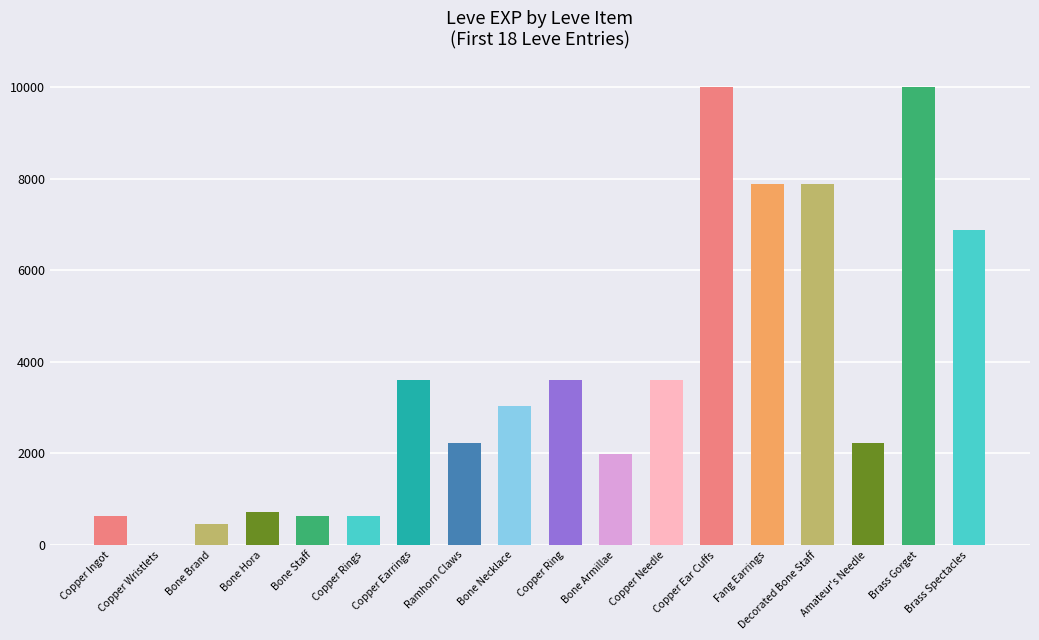

Which has a higher value, Copper Wristlets or Bone Necklace?

Bone Necklace